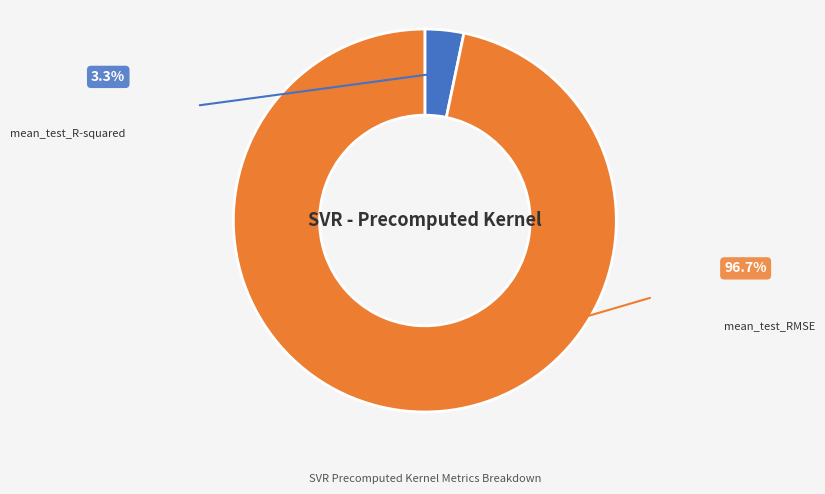

Is it true that mean_test_R-squared is 16% of the pie?

False